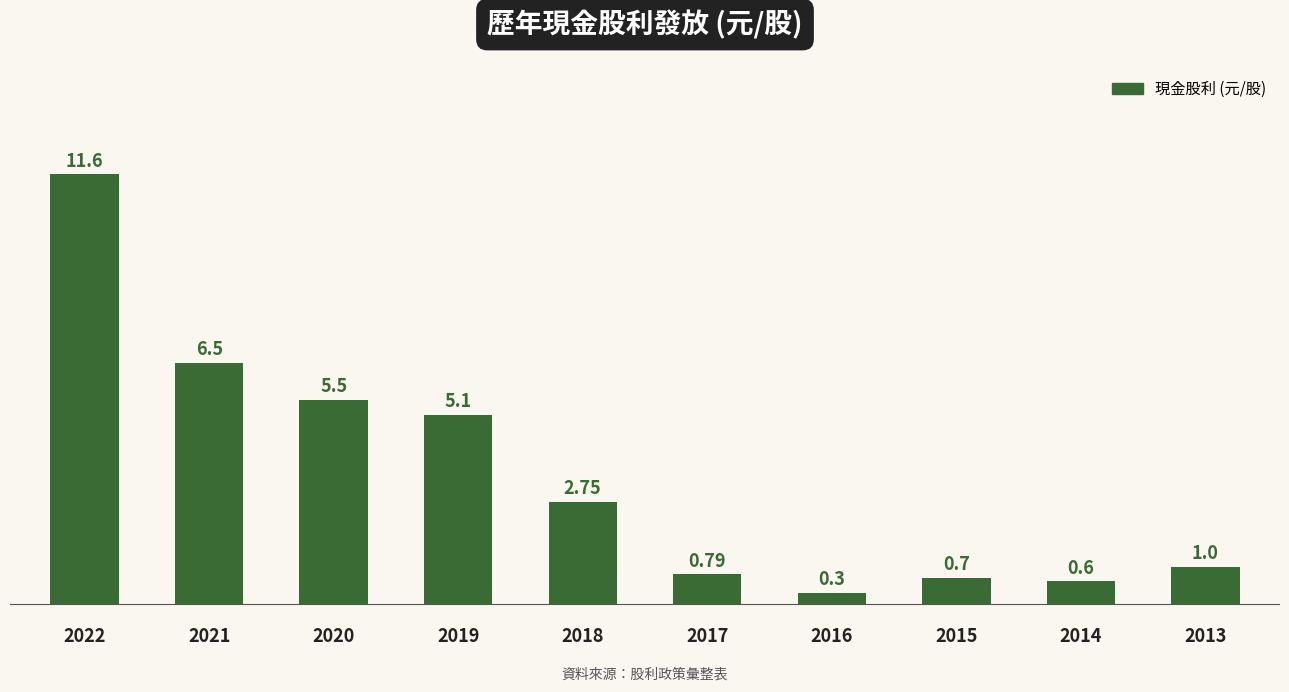

Which label corresponds to the largest value in the chart?

2022